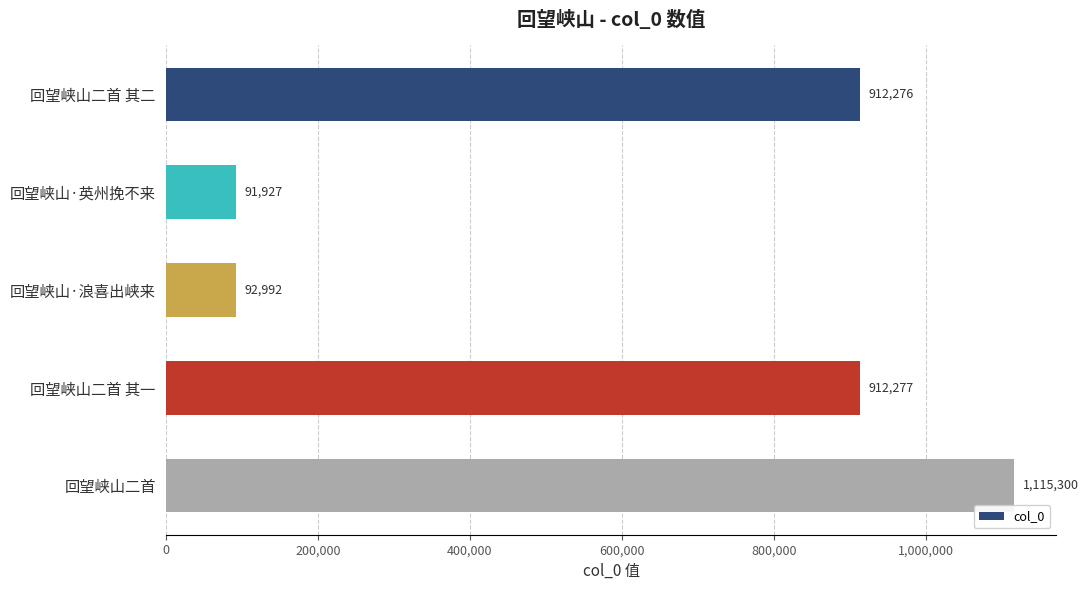

What is the difference between the values at 回望峡山·英州挽不来 and 回望峡山二首 其二?

820349